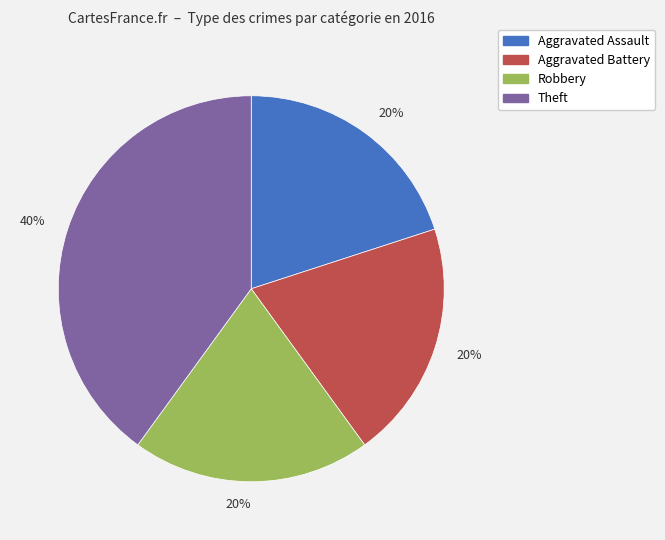

To the nearest percent, what is the difference between the largest and smallest slice percentages?

20%